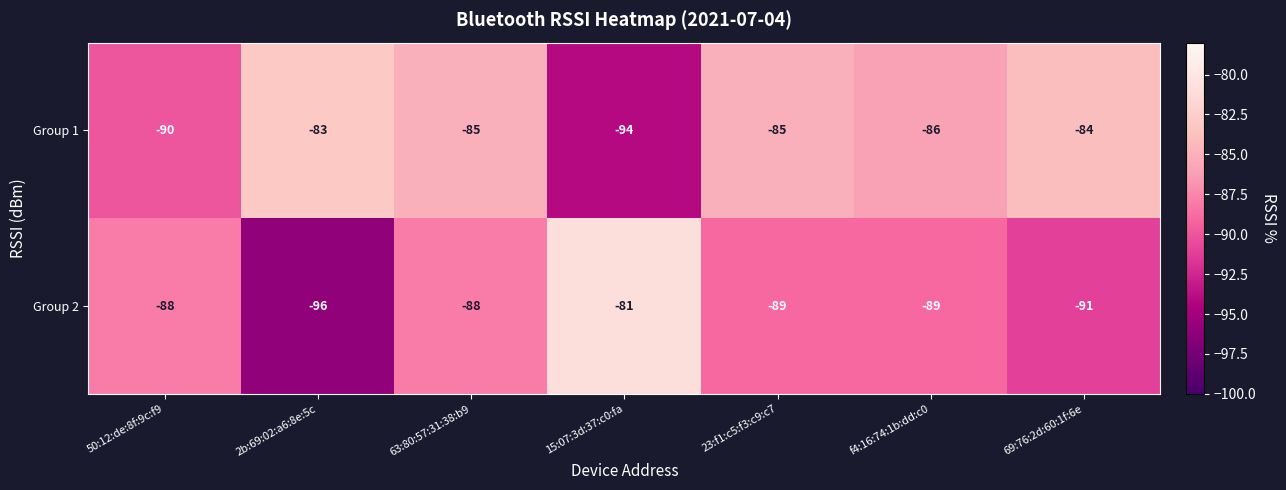

What is the sum of all Group 2 values?

-622